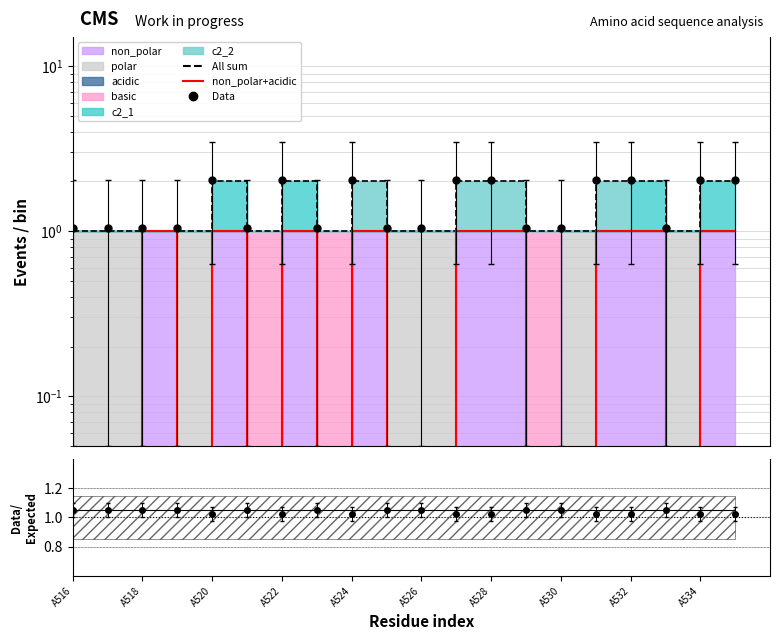

At which category is the sum across all series the highest?

A520